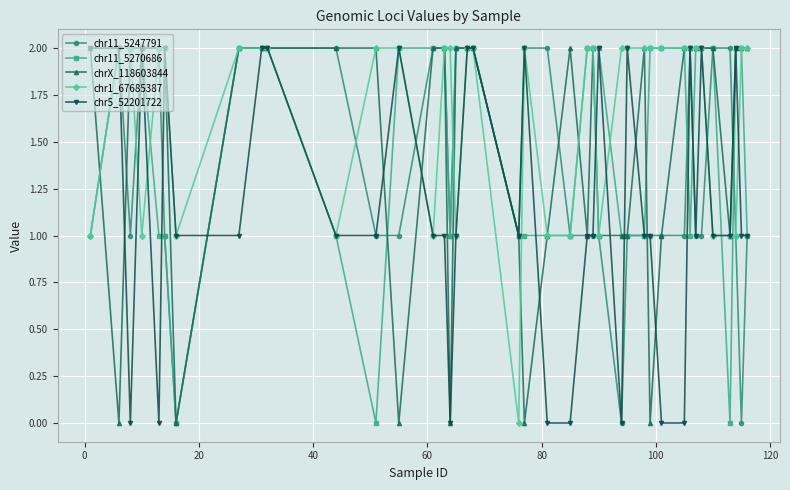

True or false: chrX_118603844 has more than 2 interior local peaks.

True